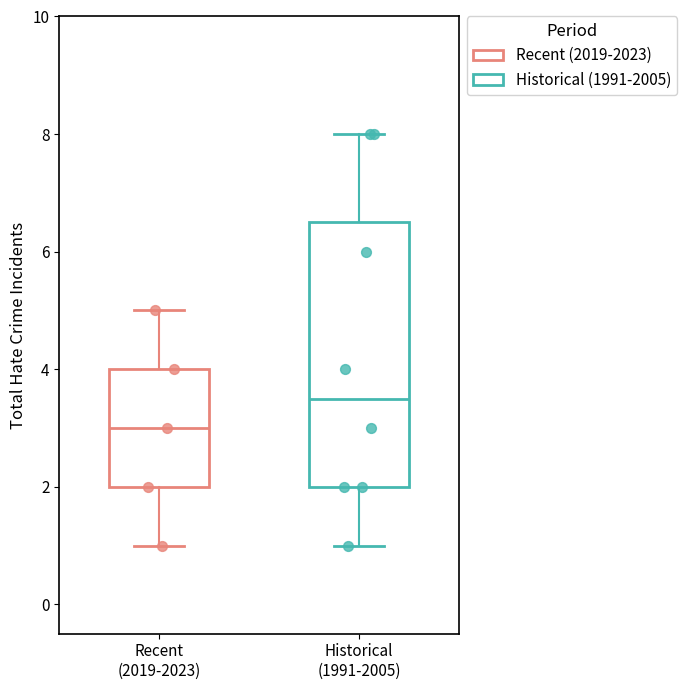

Reading left to right, read every box against the y-axis: the position of its median line, the range the box covers, and the ends of its whiskers. The values are not printed on the chart, so give them approximately, as read against the axis.

Recent (2019-2023): median 3.0, box 2.0 to 4.0, whiskers 1.0 to 5.0
Historical (1991-2005): median 3.6, box 2.0 to 6.6, whiskers 1.0 to 8.0